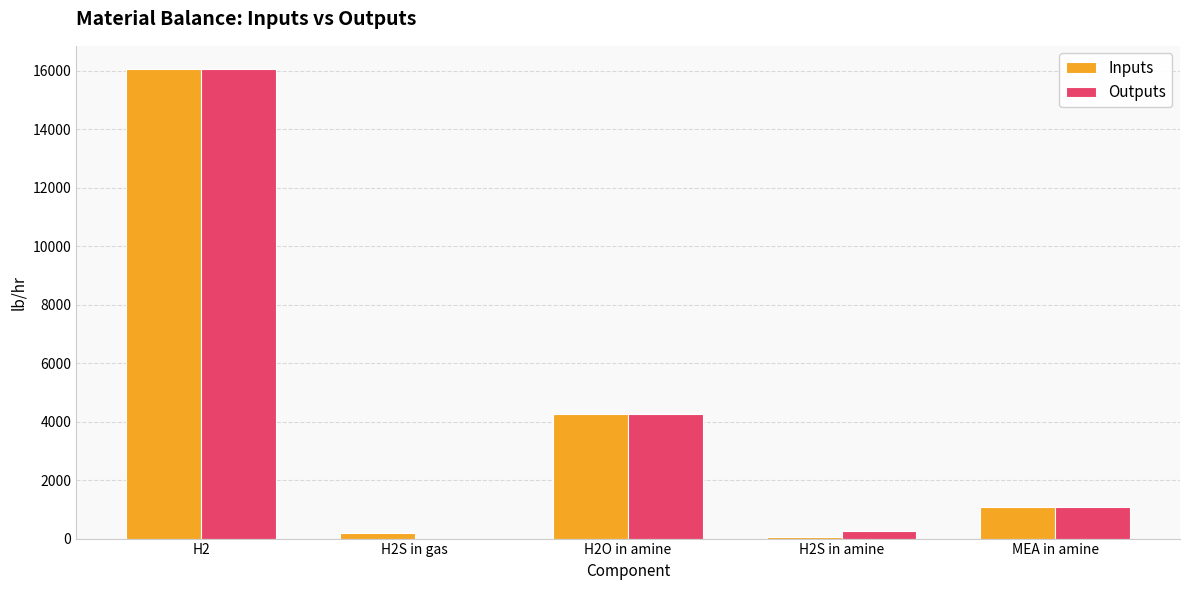

Is the value of Outputs at H2 greater than the value of Inputs at H2O in amine?

Yes